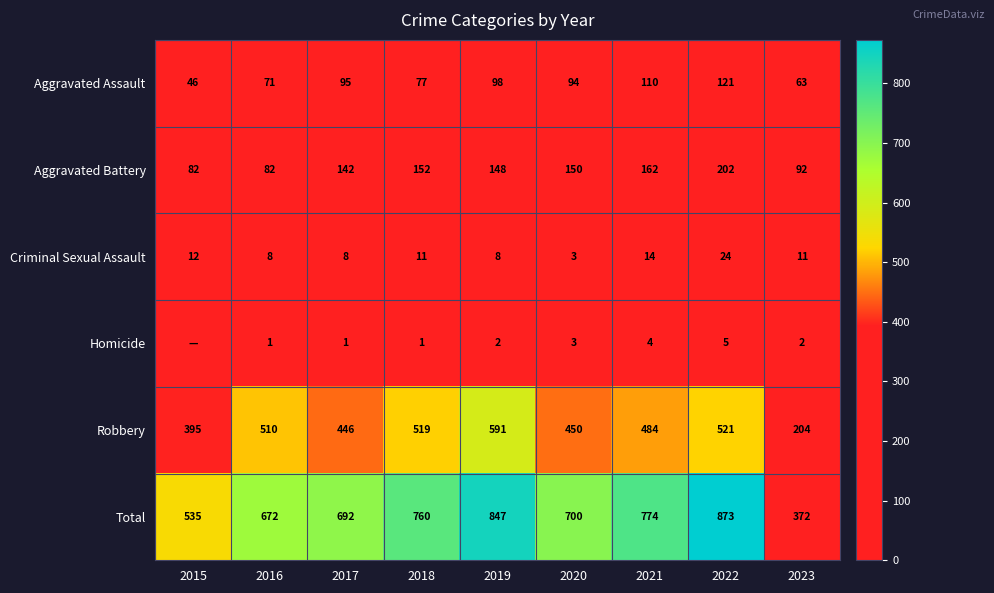

What is the spread (max minus min) of values at 2022?

868